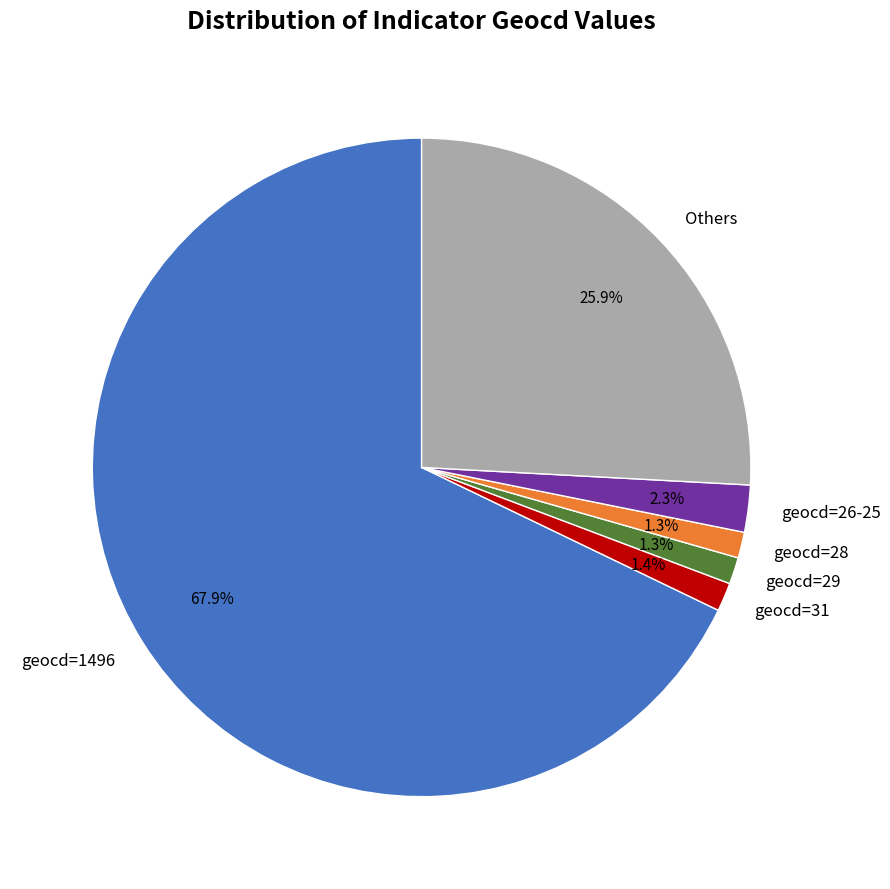

Do geocd=31 and geocd=29 together represent more than half of the pie?

No